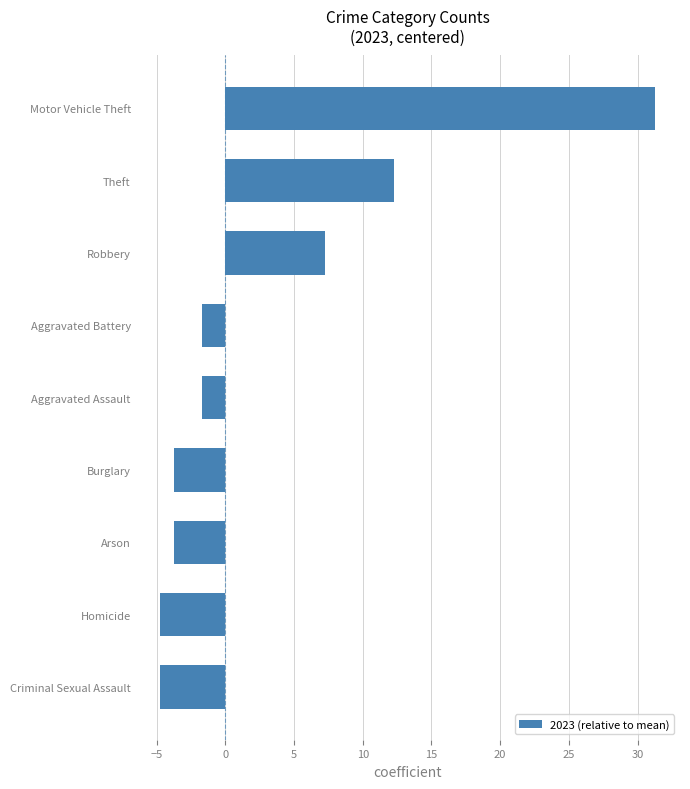

What value does the data have at Aggravated Assault?

-1.7